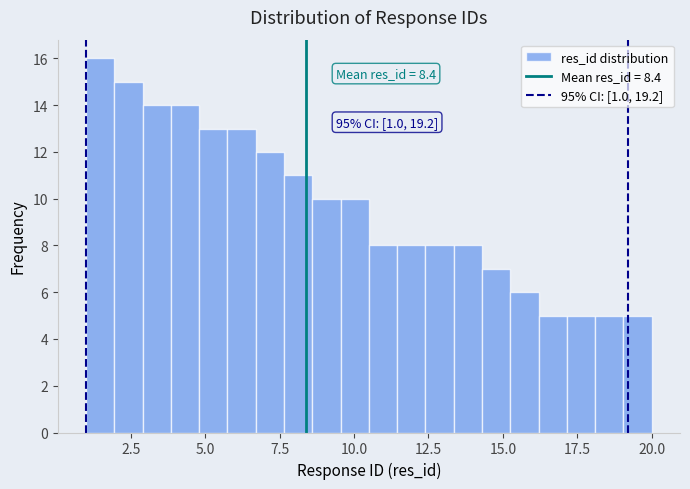

Around what value on the x-axis is the tallest bar? Give the approximate position of its centre, as read against the axis.

1.5